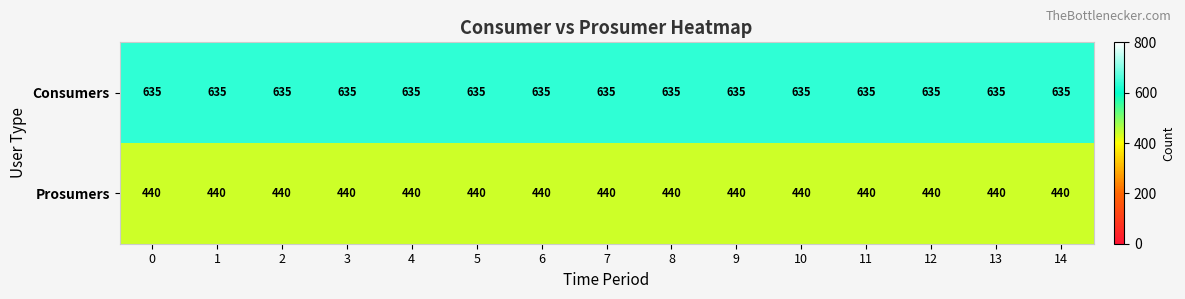

What is the greatest value displayed?

635